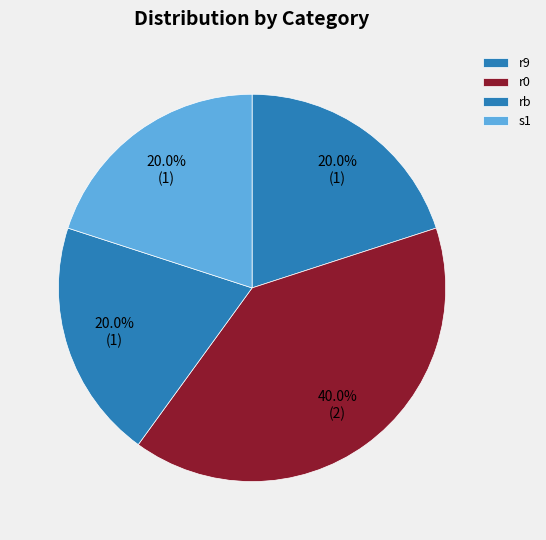

To the nearest percent, what percentage of the pie is r0?

40%